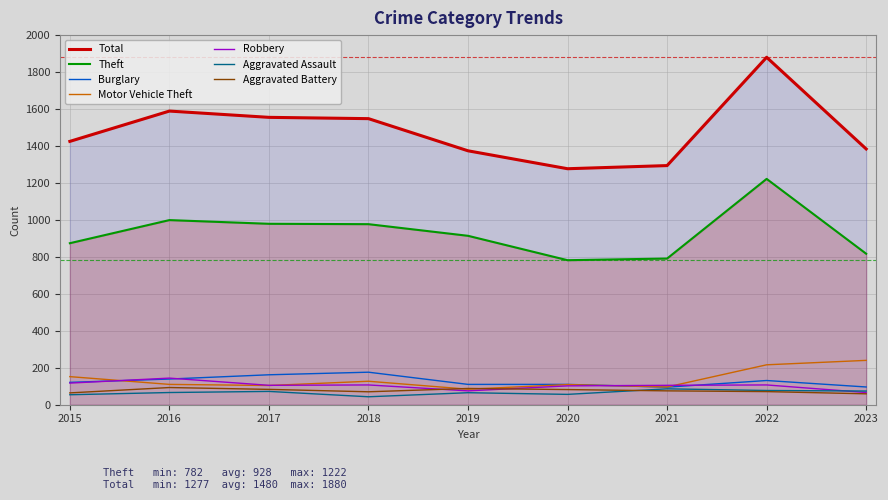

What is the difference between the second highest and second lowest values in the Theft series?

208